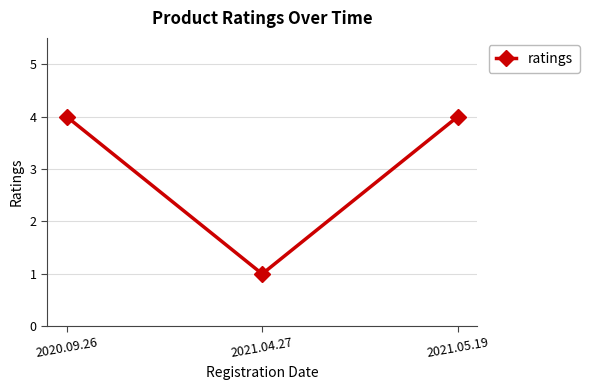

Is this an area chart (filled region under the line)?

No